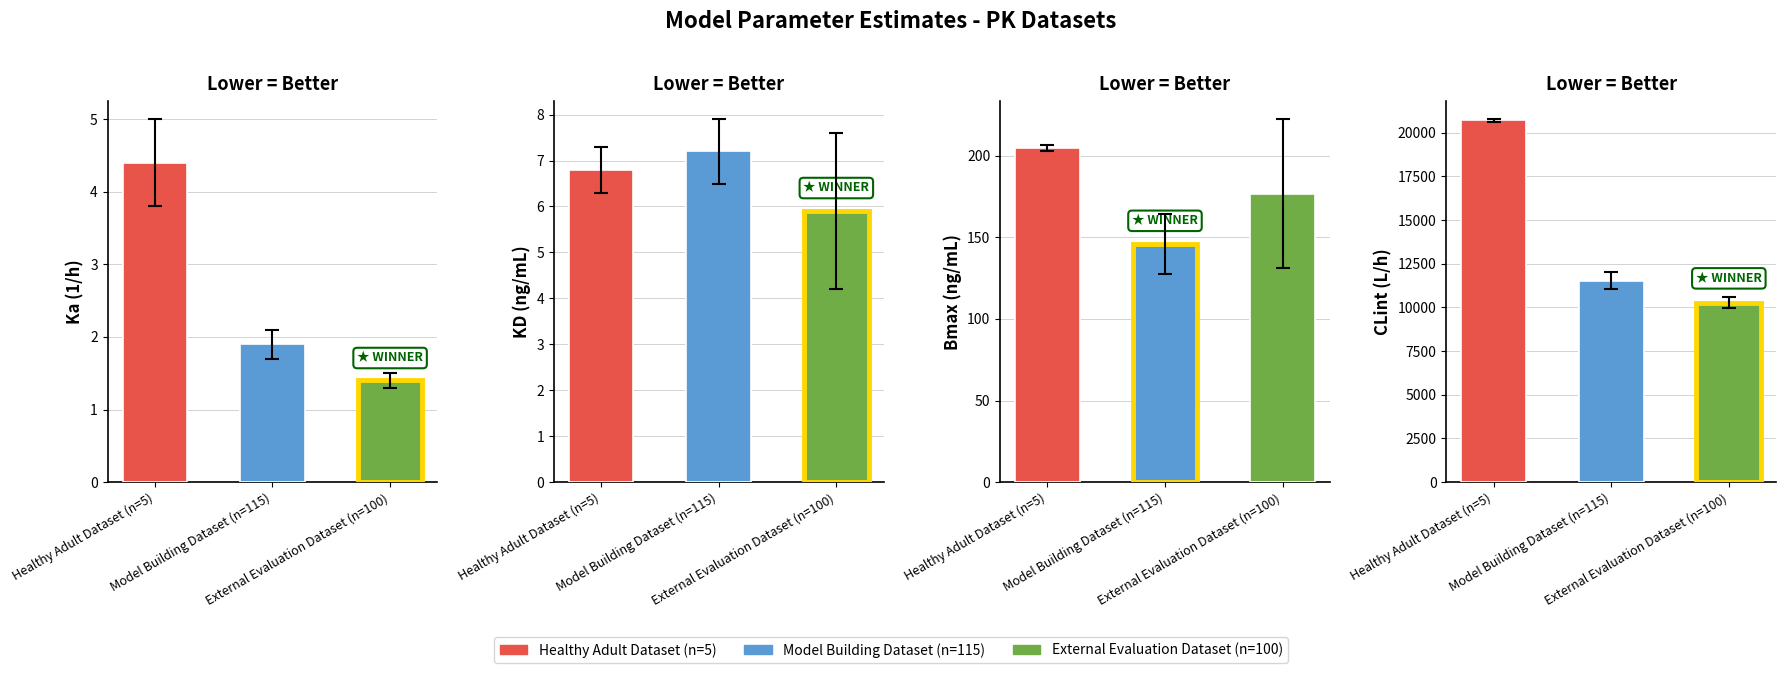

What position from the right is CLint (L/h)?

1